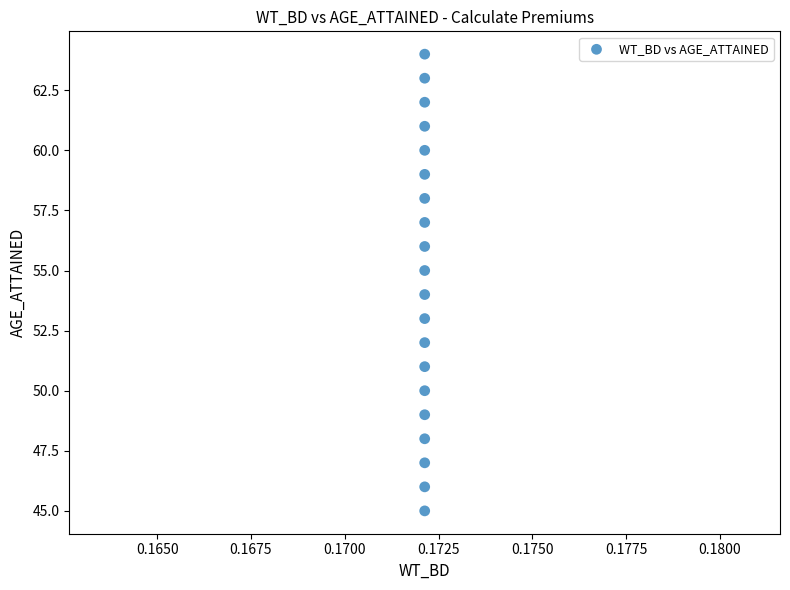

What is the range of Y values (max minus min)?

19